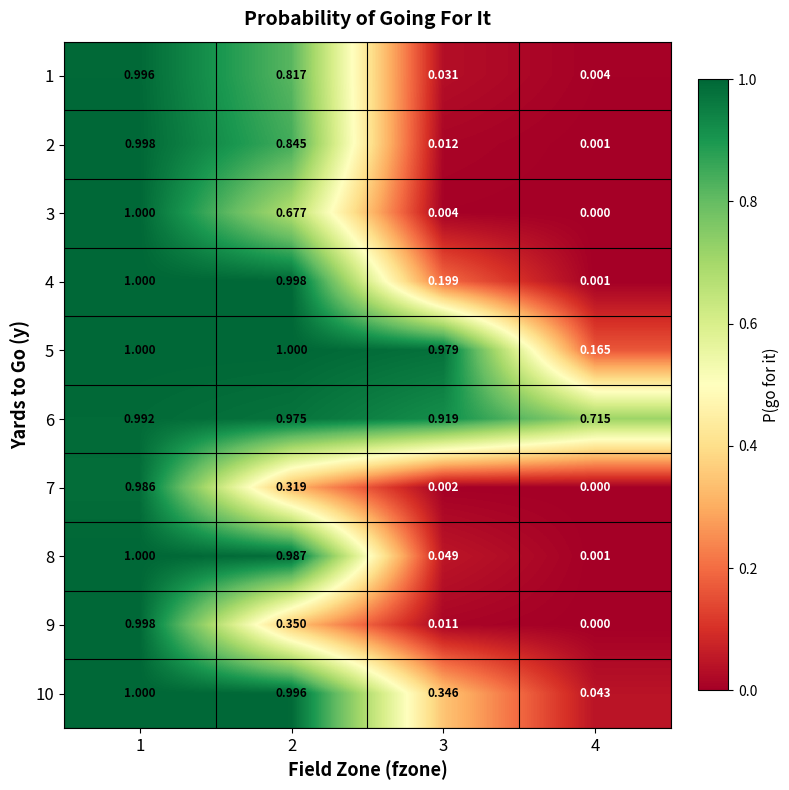

Which series has the largest range (max minus min)?

3